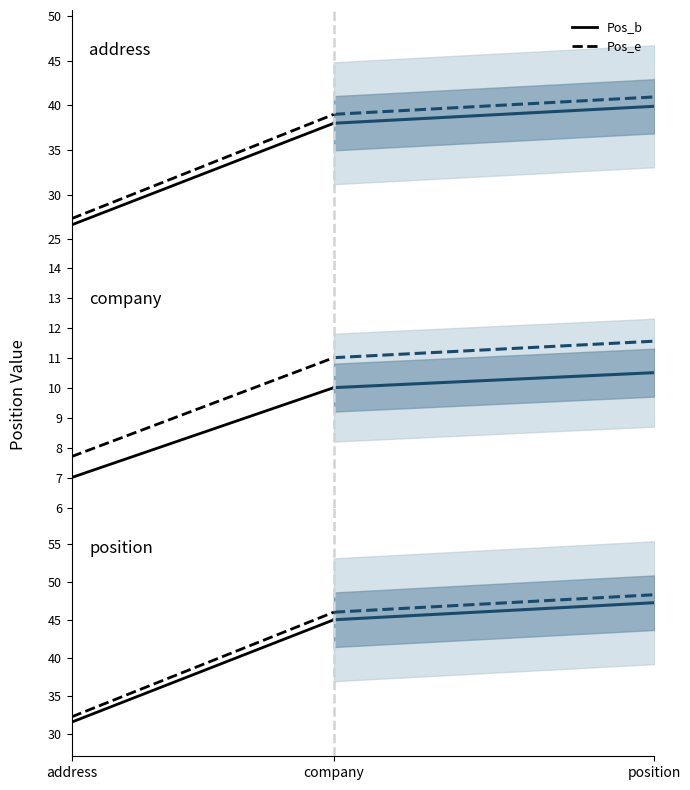

True or false: Pos_b and Pos_e cross at least once.

False